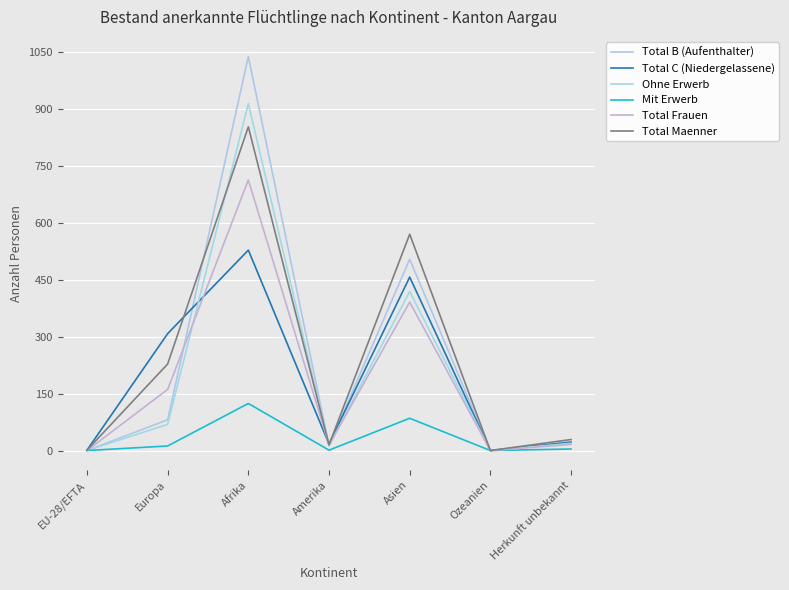

Is this an area chart (filled region under the line)?

No